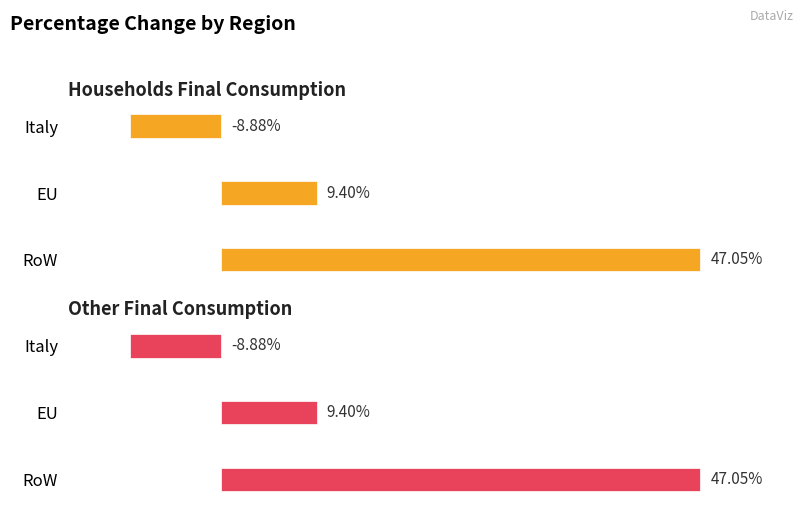

List the series in order of their peak value, highest first.

Households final consumption, Other final consumption